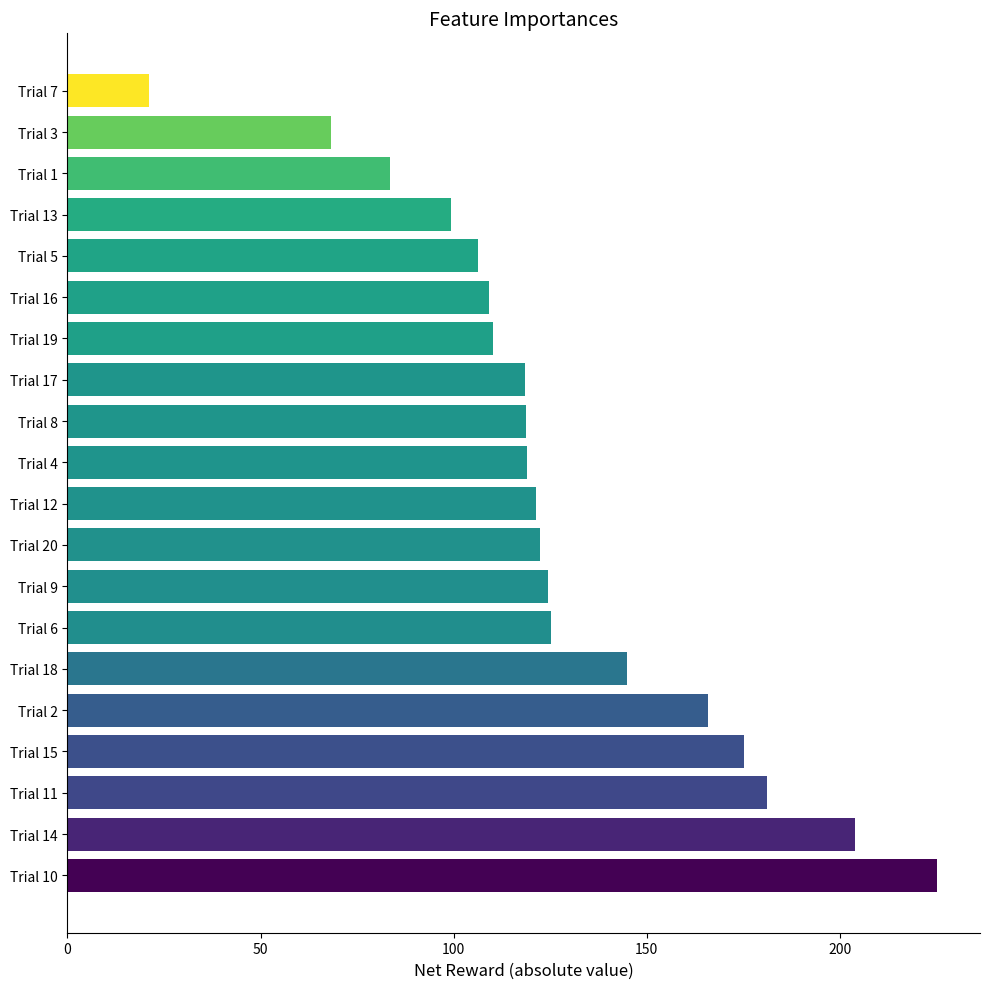

True or false: the data shows 41.9 at Trial 16.

False